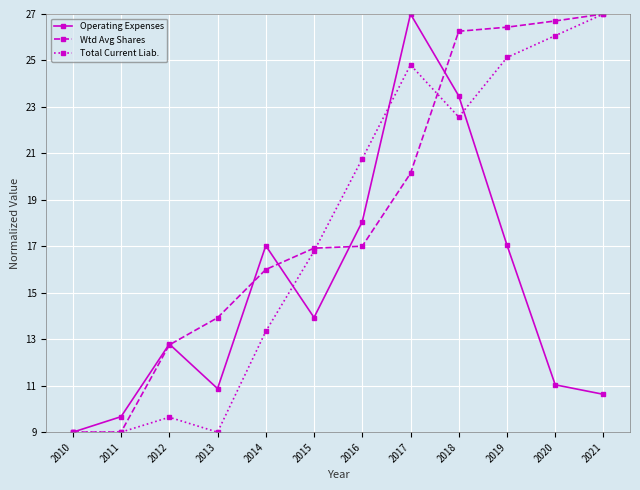

How many distinct data groups are displayed?

3